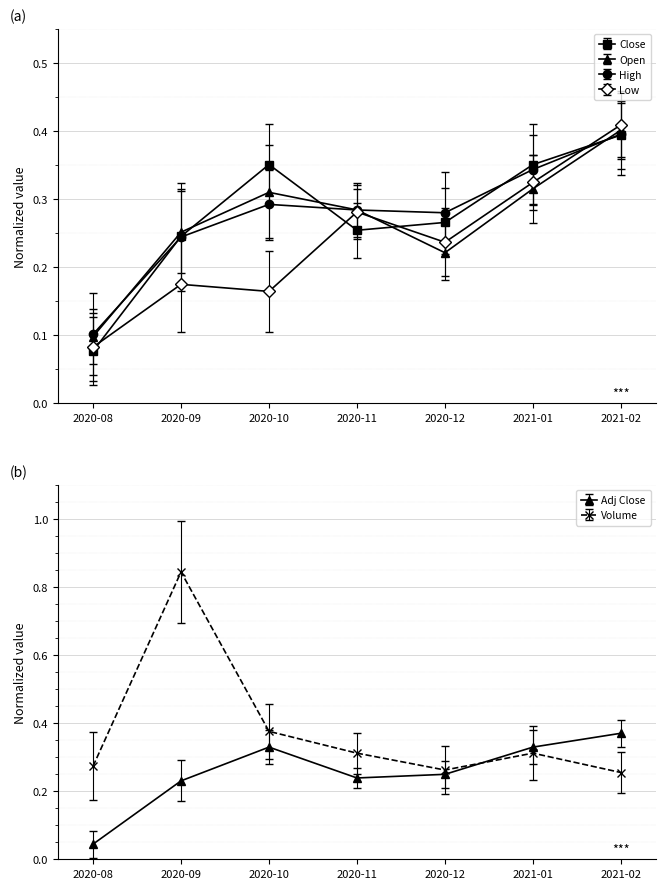

Which category has the lowest value in the Close series?

2020-08